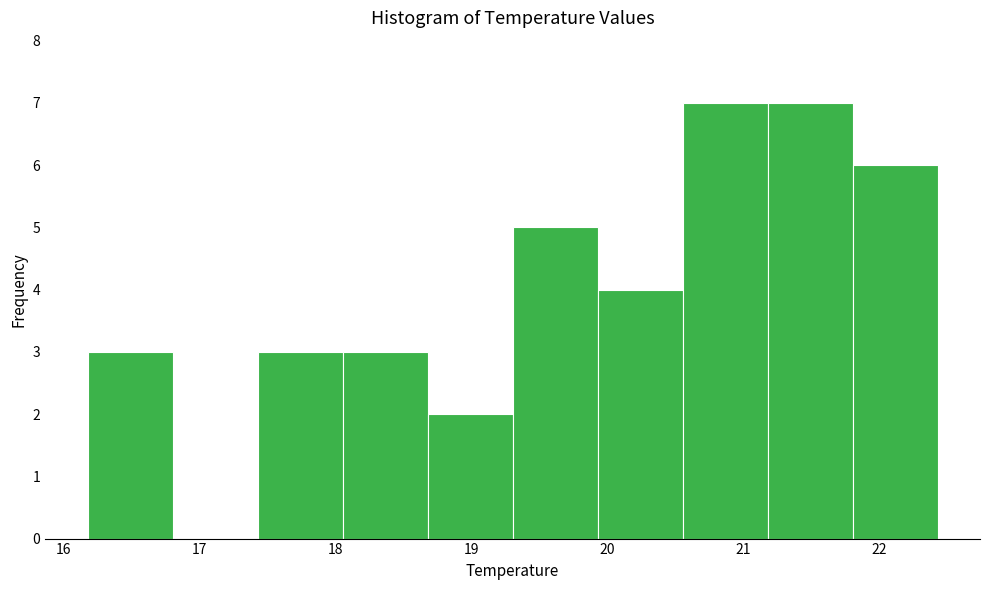

Reading left to right, list every bar in this chart as the range it spans on the x-axis followed by its height. Neither the bar edges nor the heights are printed on the chart, so give them approximately, as read against the axes.

16.2 to 16.8: 3
16.8 to 17.4: 0
17.4 to 18.1: 3
18.1 to 18.7: 3
18.7 to 19.3: 2
19.3 to 19.9: 5
19.9 to 20.6: 4
20.6 to 21.2: 7
21.2 to 21.8: 7
21.8 to 22.4: 6